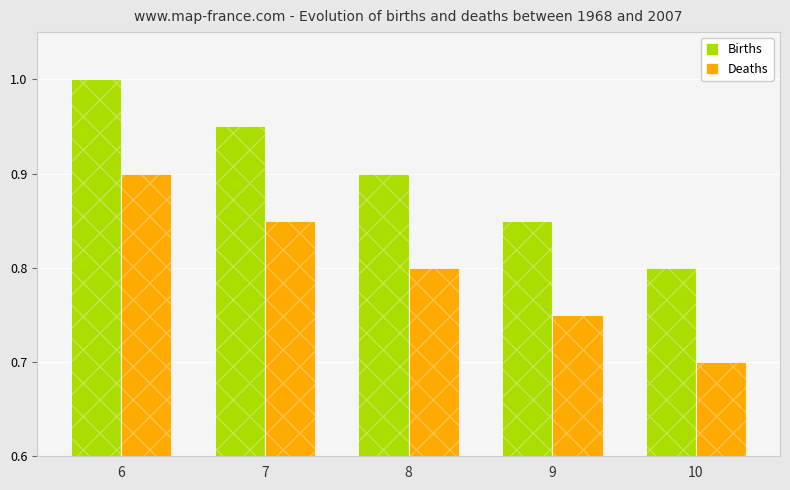

What is the difference between the highest and lowest values at 9?

0.1